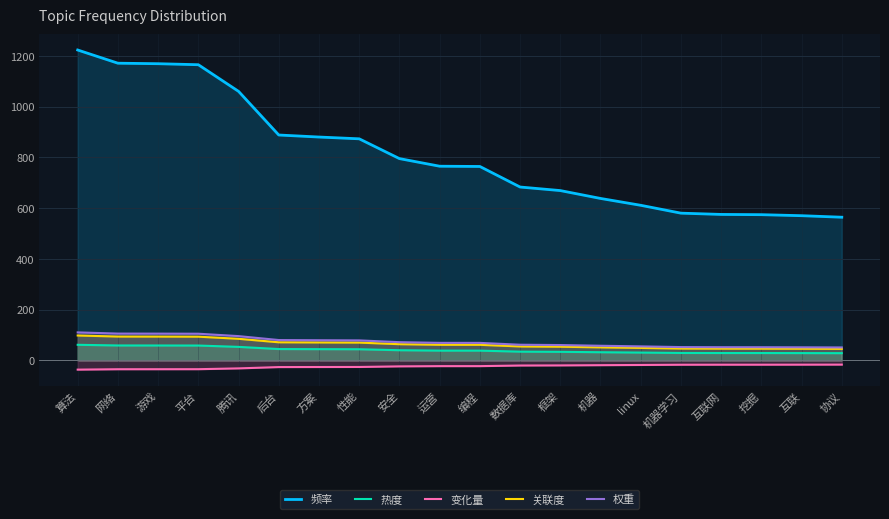

True or false: 变化量 has a value of -18.3 at linux.

True